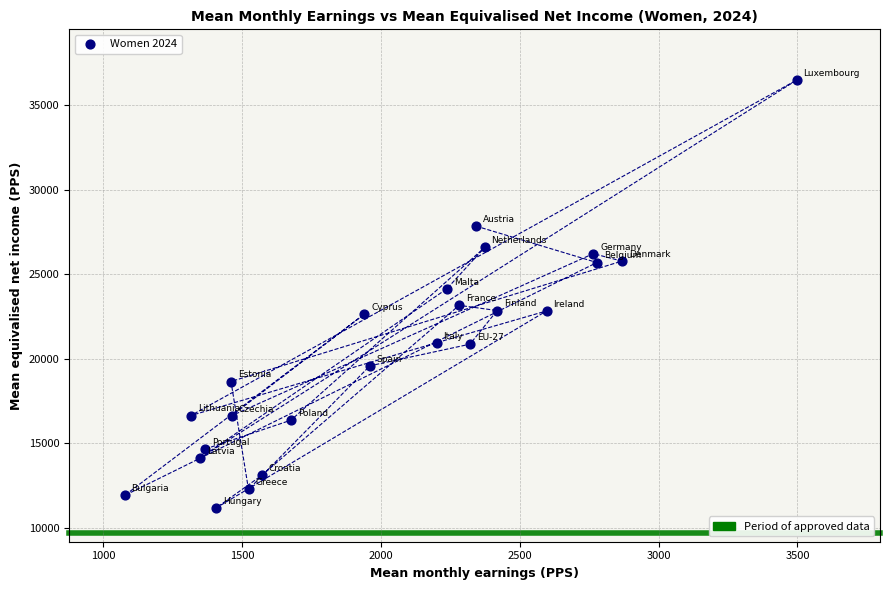

What Y value in the scatter plot is closest to 23826?

24133